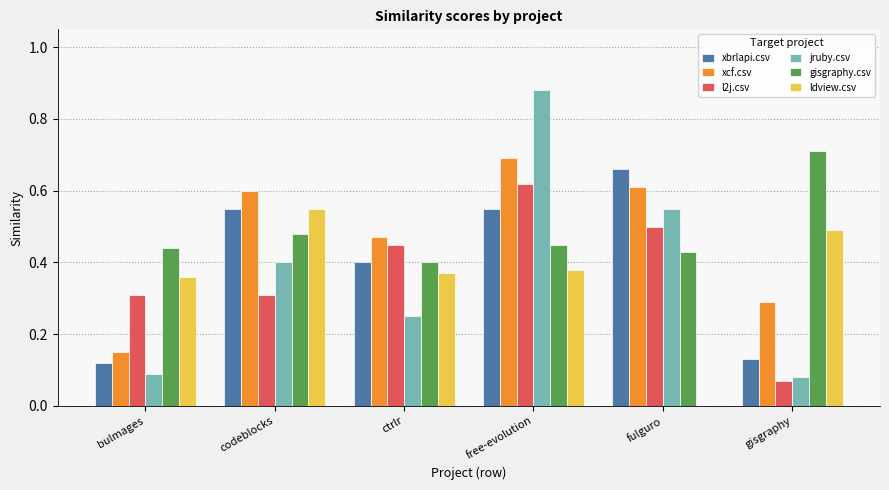

At which category is the sum across all series the highest?

free-evolution